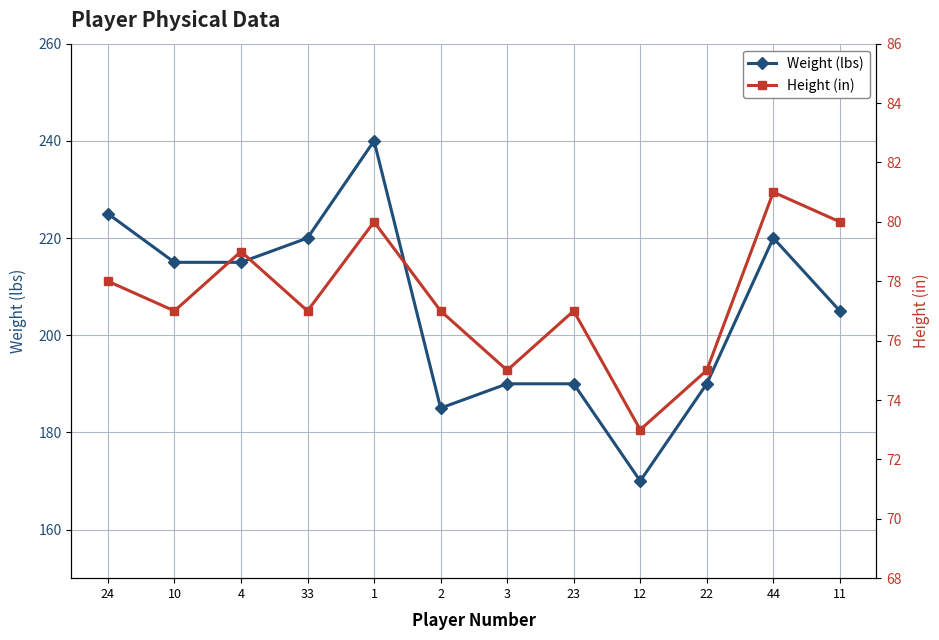

Between 2 and 24, which is larger?

24